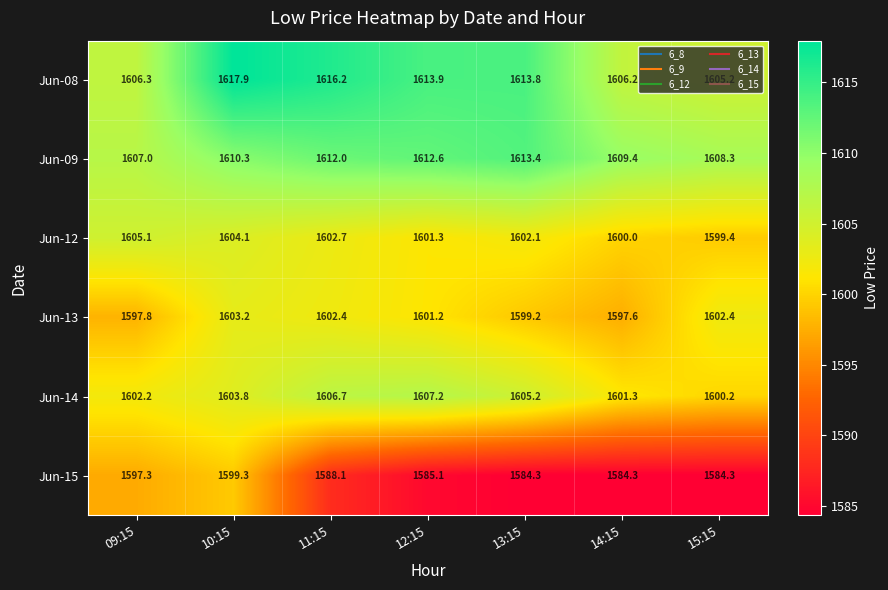

How many series are shown in this chart?

6